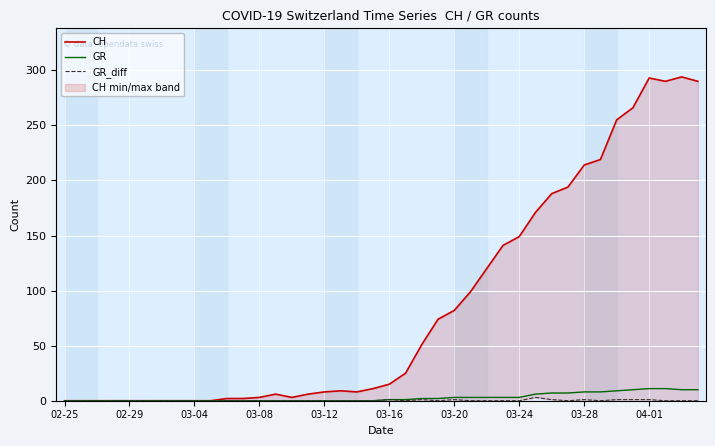

Reading right to left, what are all the values shown in this chart?

CH: 290	294	290	293	266	255	219	214	194	188	171	149	141	120	99	82	74	51	25	15	11	8	9	8	6	3	6	3	2	2	0	0	0	0	0	0	0	0	0	0
GR: 10	10	11	11	10	9	8	8	7	7	6	3	3	3	3	3	2	2	1	1	0	0	0	0	0	0	0	0	0	0	0	0	0	0	0	0	0	0	0	0
GR_diff: 0	0	0	1	1	1	0	1	0	1	3	0	0	0	0	1	0	1	0	1	0	0	0	0	0	0	0	0	0	0	0	0	0	0	0	0	0	0	0	0